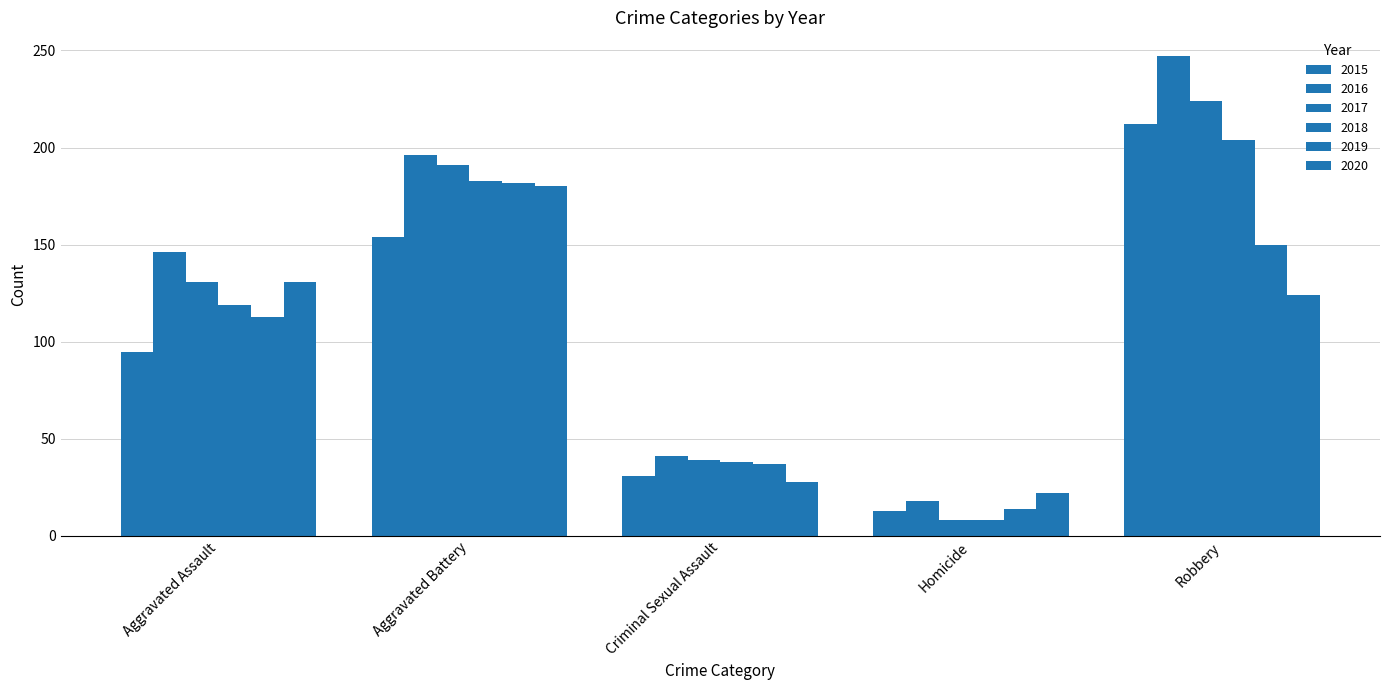

What position from the right is Aggravated Assault?

5